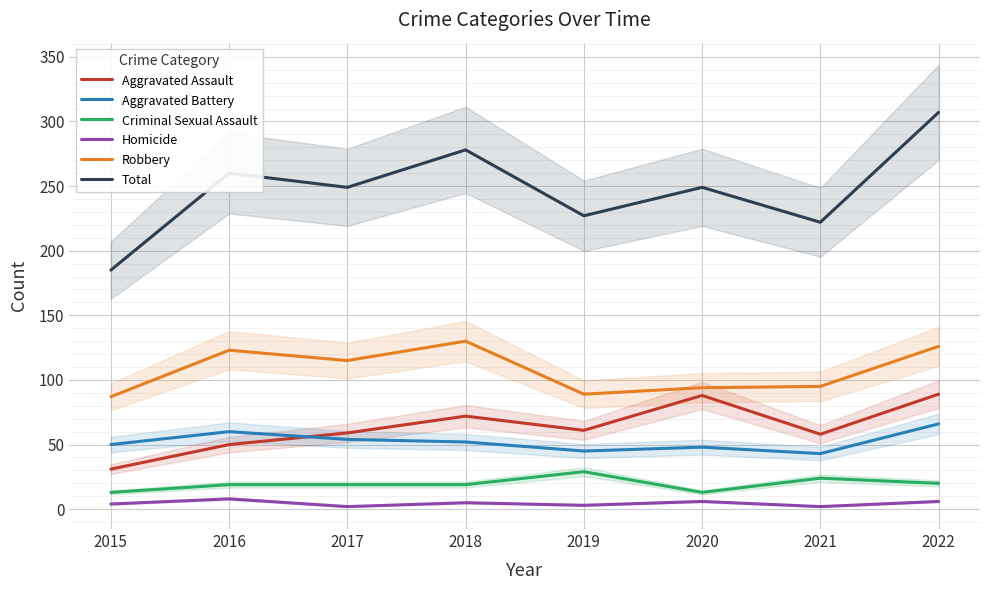

How many data points does each series have?

8